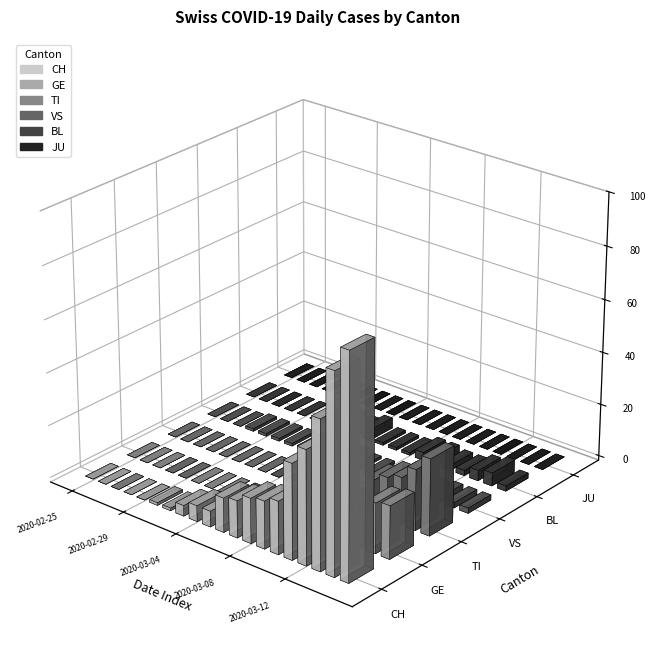

Which series changed the most between 2020-03-11 and 2020-03-12?

CH